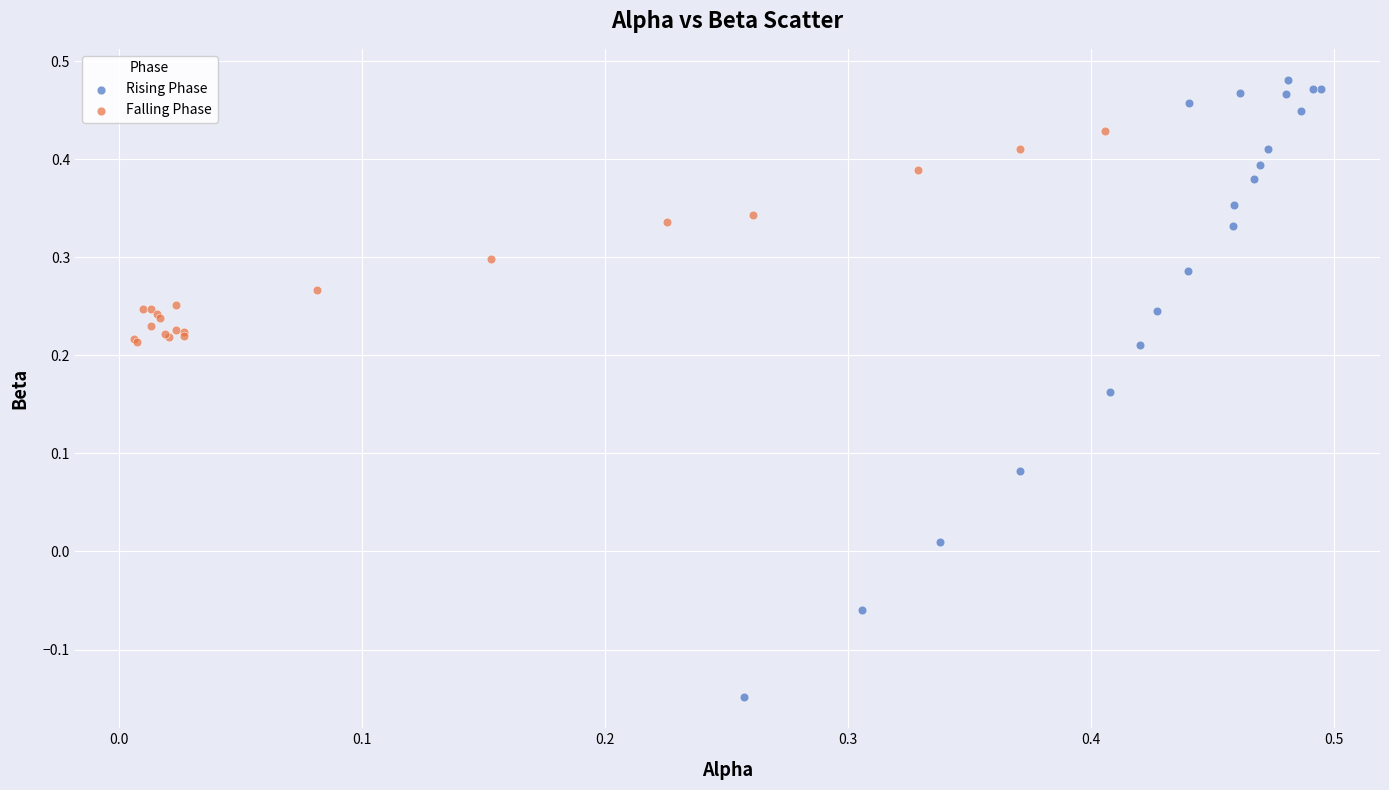

Which series reaches the minimum Y coordinate?

Rising Phase